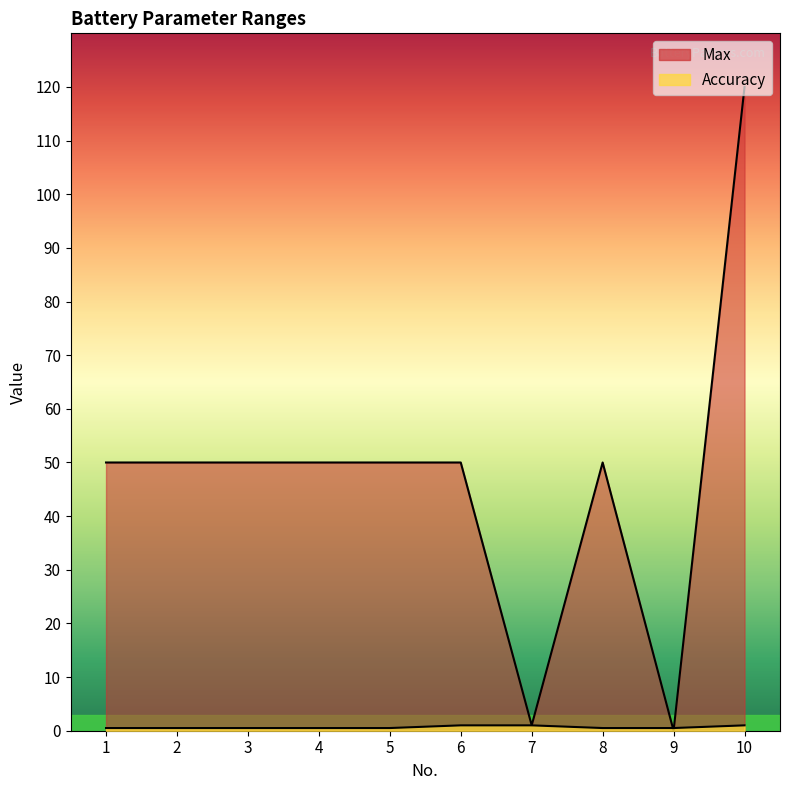

Which series has the widest spread of values?

Max